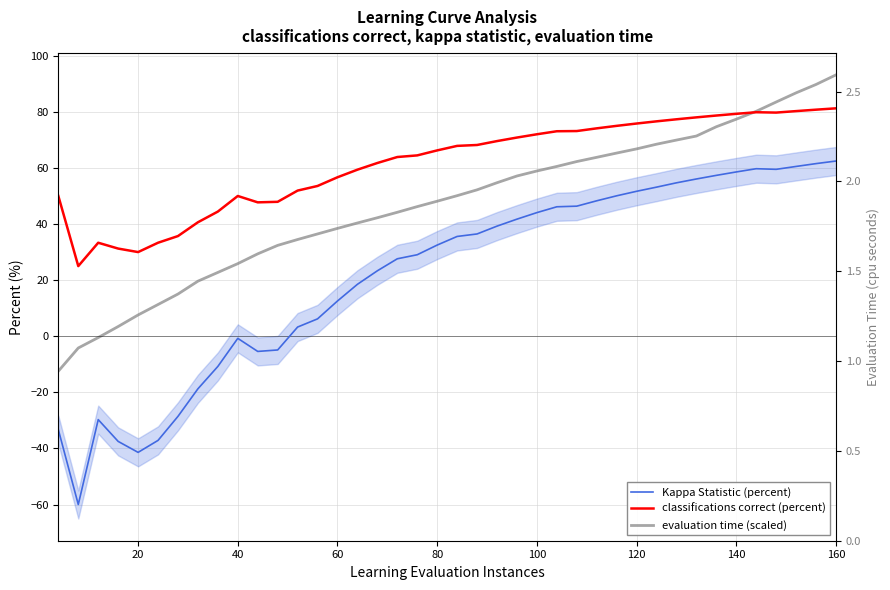

What is the difference between the second highest and second lowest values in the evaluation time (scaled) series?

93.9